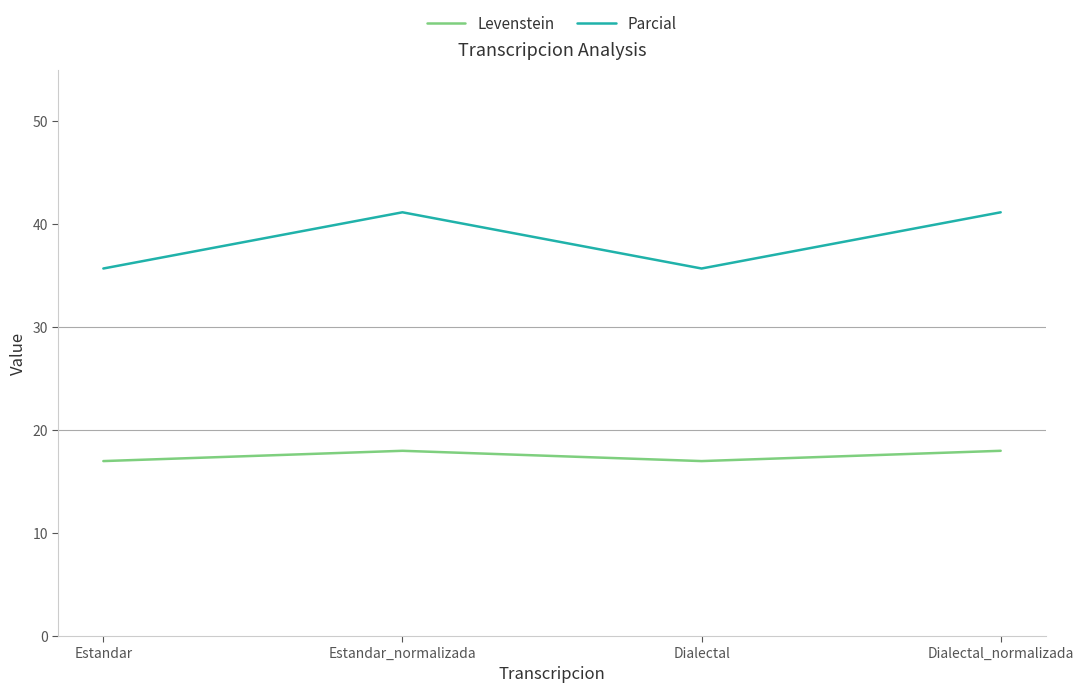

Reading left to right, list all the values displayed in this chart.

Levenstein: Estandar=17.0	Estandar_normalizada=18.0	Dialectal=17.0	Dialectal_normalizada=18.0
Parcial: Estandar=35.7	Estandar_normalizada=41.2	Dialectal=35.7	Dialectal_normalizada=41.2